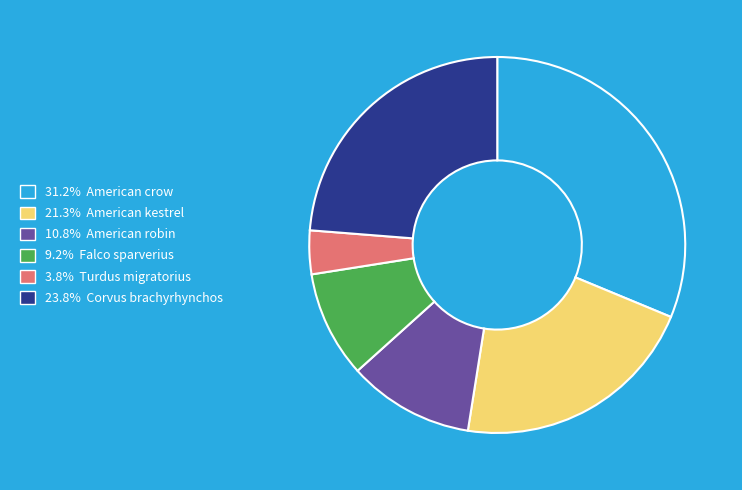

Is there any slice that represents more than half of the pie?

No